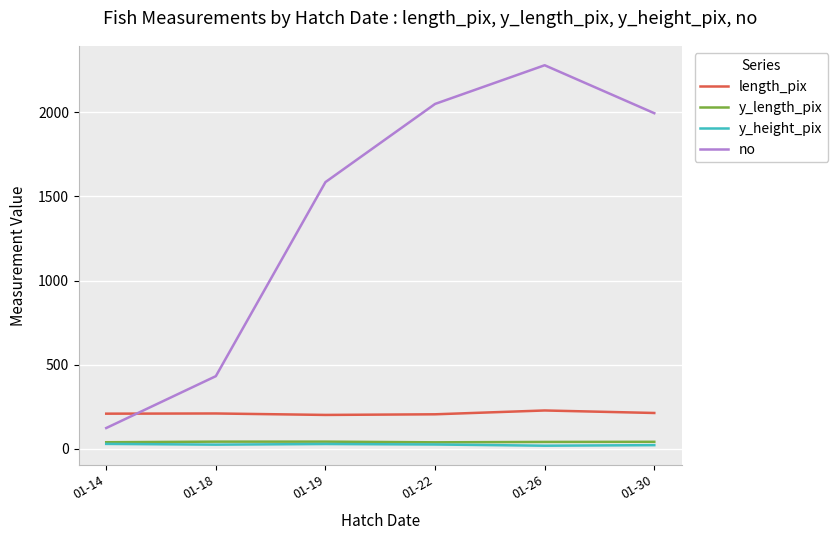

At which label is no closest to 1201?

01-19